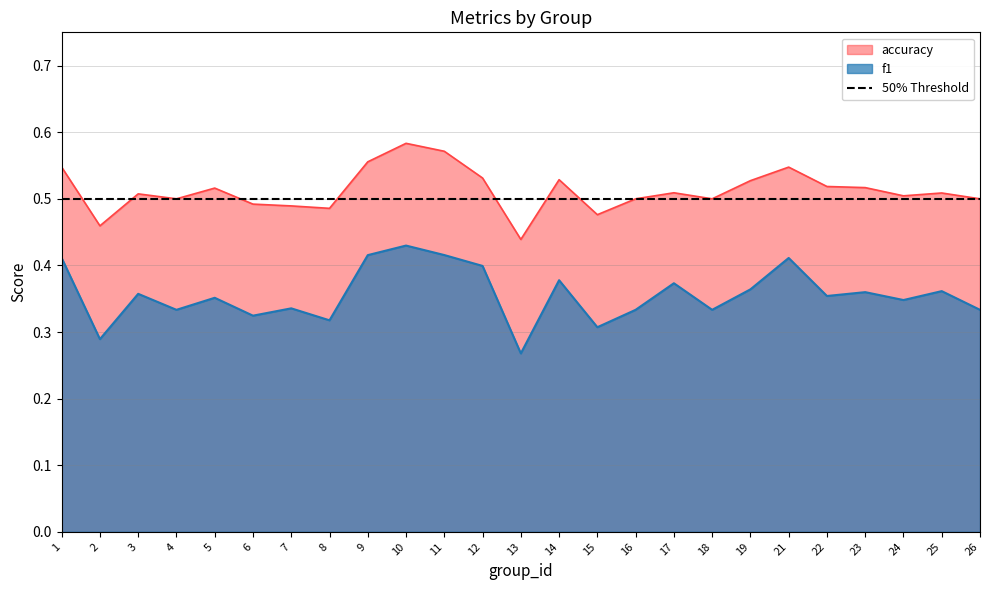

Which category has the lowest value across all series?

13